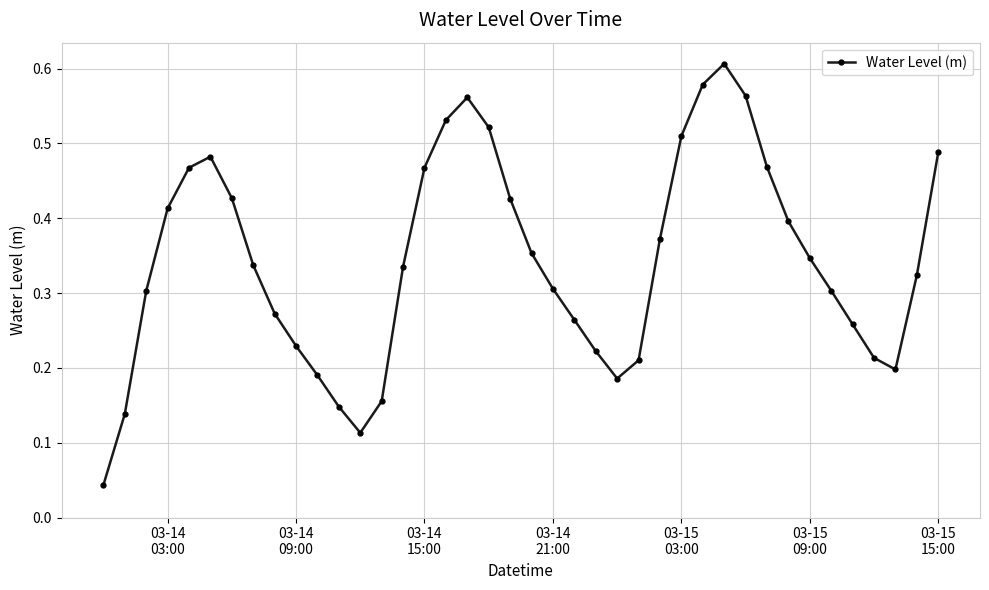

How many points are higher than both their immediate neighbors (excluding endpoints)?

3